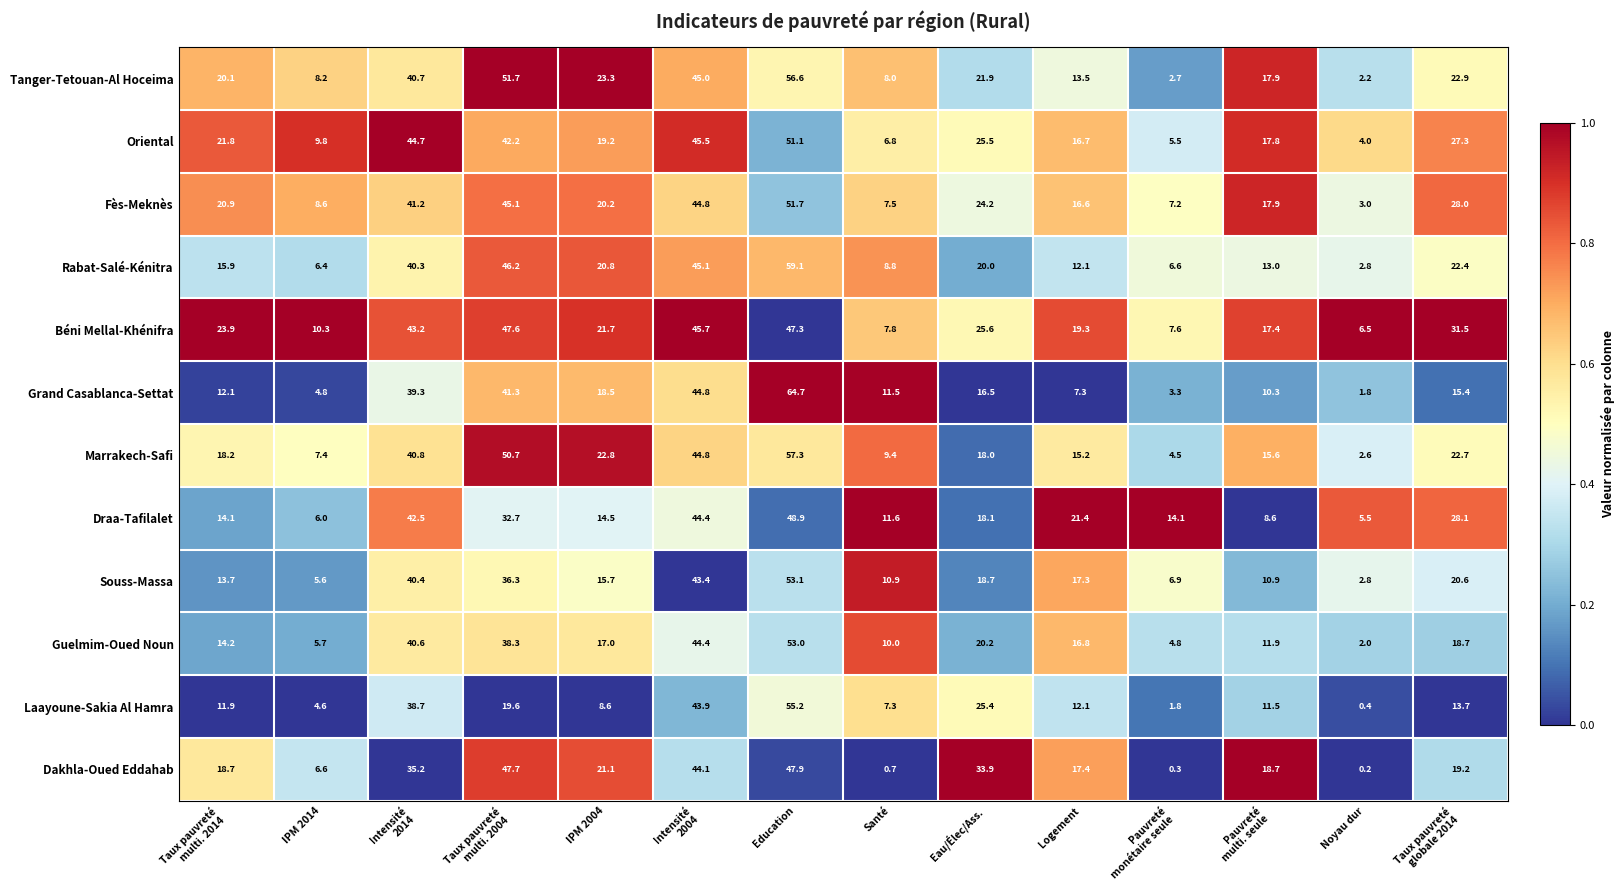

At which category is the sum across all series the highest?

Education